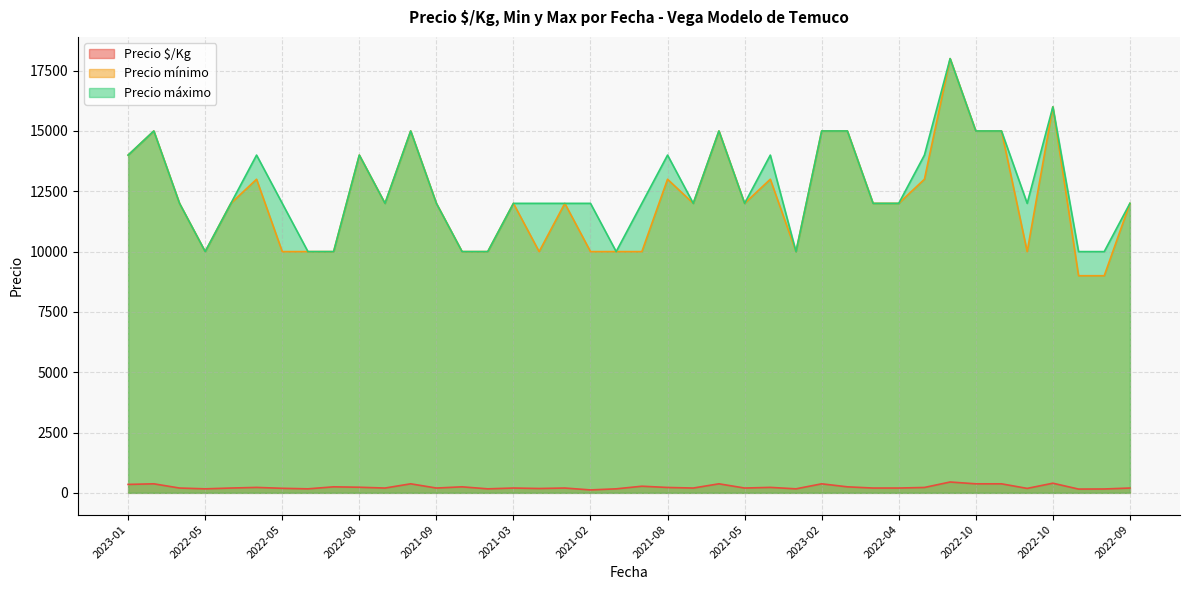

What is the label of the 1st point from the right?

2022-09